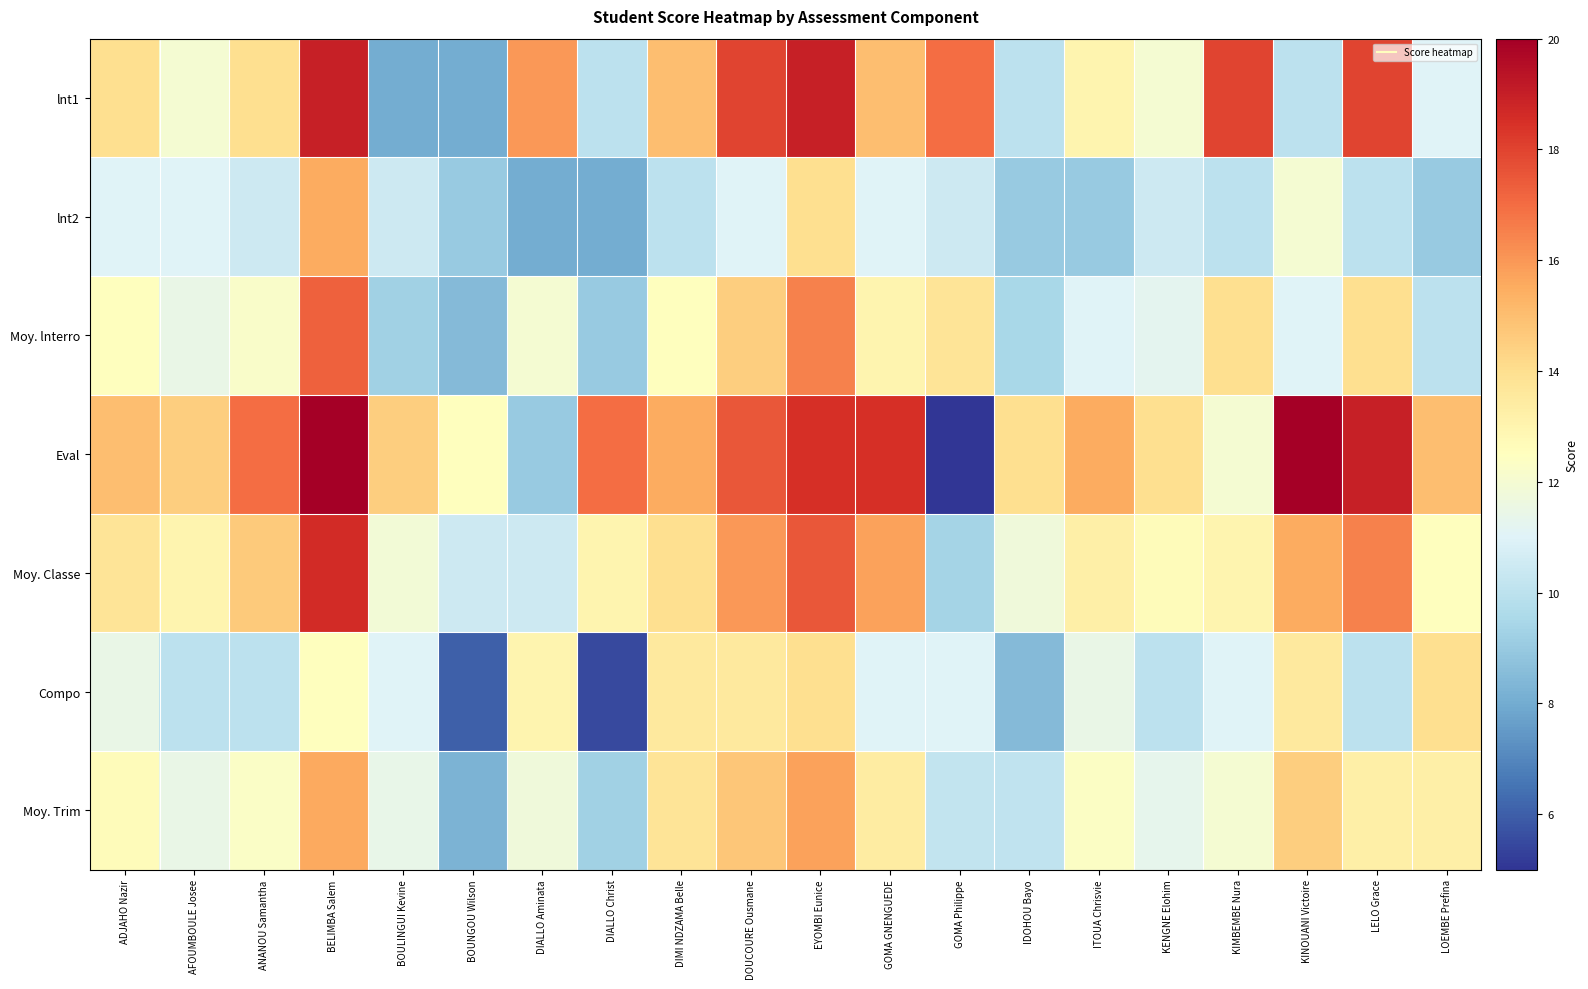

Reading left to right, what are all the values shown in this chart?

lnt1: ADJAHO Nazir=14.0	AFOUMBOULE Josee=12.0	ANANOU Samantha=14.0	BELIMBA Salem=19.0	BOULINGUI Kevine=8.0	BOUNGOU Wilson=8.0	DIALLO Aminata=16.0	DIALLO Christ=10.0	DIMI NDZAMA Belle=15.0	DOUCOURE Ousmane=18.0	EYOMBI Eunice=19.0	GOMA GNENGUEDE=15.0	GOMA Philippe=17.0	IDOHOU Bayo=10.0	ITOUA Chrisvie=13.0	KENGNE Elohim=12.0	KIMBEMBE Nura=18.0	KINOUANI Victoire=10.0	LELO Grace=18.0	LOEMBE Prefina=11.0
lnt2: ADJAHO Nazir=11.0	AFOUMBOULE Josee=11.0	ANANOU Samantha=10.5	BELIMBA Salem=15.5	BOULINGUI Kevine=10.5	BOUNGOU Wilson=9.0	DIALLO Aminata=8.0	DIALLO Christ=8.0	DIMI NDZAMA Belle=10.0	DOUCOURE Ousmane=11.0	EYOMBI Eunice=14.0	GOMA GNENGUEDE=11.0	GOMA Philippe=10.5	IDOHOU Bayo=9.0	ITOUA Chrisvie=9.0	KENGNE Elohim=10.5	KIMBEMBE Nura=10.0	KINOUANI Victoire=12.0	LELO Grace=10.0	LOEMBE Prefina=9.0
Moy. lnterro: ADJAHO Nazir=12.5	AFOUMBOULE Josee=11.5	ANANOU Samantha=12.2	BELIMBA Salem=17.2	BOULINGUI Kevine=9.2	BOUNGOU Wilson=8.5	DIALLO Aminata=12.0	DIALLO Christ=9.0	DIMI NDZAMA Belle=12.5	DOUCOURE Ousmane=14.5	EYOMBI Eunice=16.5	GOMA GNENGUEDE=13.0	GOMA Philippe=13.8	IDOHOU Bayo=9.5	ITOUA Chrisvie=11.0	KENGNE Elohim=11.2	KIMBEMBE Nura=14.0	KINOUANI Victoire=11.0	LELO Grace=14.0	LOEMBE Prefina=10.0
Eval: ADJAHO Nazir=15.0	AFOUMBOULE Josee=14.5	ANANOU Samantha=17.0	BELIMBA Salem=20.0	BOULINGUI Kevine=14.5	BOUNGOU Wilson=12.5	DIALLO Aminata=9.0	DIALLO Christ=17.0	DIMI NDZAMA Belle=15.5	DOUCOURE Ousmane=17.5	EYOMBI Eunice=18.5	GOMA GNENGUEDE=18.5	GOMA Philippe=5.0	IDOHOU Bayo=14.0	ITOUA Chrisvie=15.5	KENGNE Elohim=14.0	KIMBEMBE Nura=12.0	KINOUANI Victoire=20.0	LELO Grace=19.0	LOEMBE Prefina=15.0
Moy. Classe: ADJAHO Nazir=13.8	AFOUMBOULE Josee=13.0	ANANOU Samantha=14.6	BELIMBA Salem=18.6	BOULINGUI Kevine=11.9	BOUNGOU Wilson=10.5	DIALLO Aminata=10.5	DIALLO Christ=13.0	DIMI NDZAMA Belle=14.0	DOUCOURE Ousmane=16.0	EYOMBI Eunice=17.5	GOMA GNENGUEDE=15.8	GOMA Philippe=9.4	IDOHOU Bayo=11.8	ITOUA Chrisvie=13.2	KENGNE Elohim=12.6	KIMBEMBE Nura=13.0	KINOUANI Victoire=15.5	LELO Grace=16.5	LOEMBE Prefina=12.5
Compo: ADJAHO Nazir=11.5	AFOUMBOULE Josee=10.0	ANANOU Samantha=10.0	BELIMBA Salem=12.5	BOULINGUI Kevine=11.0	BOUNGOU Wilson=6.0	DIALLO Aminata=13.0	DIALLO Christ=5.5	DIMI NDZAMA Belle=13.5	DOUCOURE Ousmane=13.5	EYOMBI Eunice=14.0	GOMA GNENGUEDE=11.0	GOMA Philippe=11.0	IDOHOU Bayo=8.5	ITOUA Chrisvie=11.5	KENGNE Elohim=10.0	KIMBEMBE Nura=11.0	KINOUANI Victoire=13.5	LELO Grace=10.0	LOEMBE Prefina=14.0
Moy. Trim: ADJAHO Nazir=12.6	AFOUMBOULE Josee=11.5	ANANOU Samantha=12.3	BELIMBA Salem=15.6	BOULINGUI Kevine=11.4	BOUNGOU Wilson=8.2	DIALLO Aminata=11.8	DIALLO Christ=9.2	DIMI NDZAMA Belle=13.8	DOUCOURE Ousmane=14.8	EYOMBI Eunice=15.8	GOMA GNENGUEDE=13.4	GOMA Philippe=10.2	IDOHOU Bayo=10.1	ITOUA Chrisvie=12.4	KENGNE Elohim=11.3	KIMBEMBE Nura=12.0	KINOUANI Victoire=14.5	LELO Grace=13.2	LOEMBE Prefina=13.2